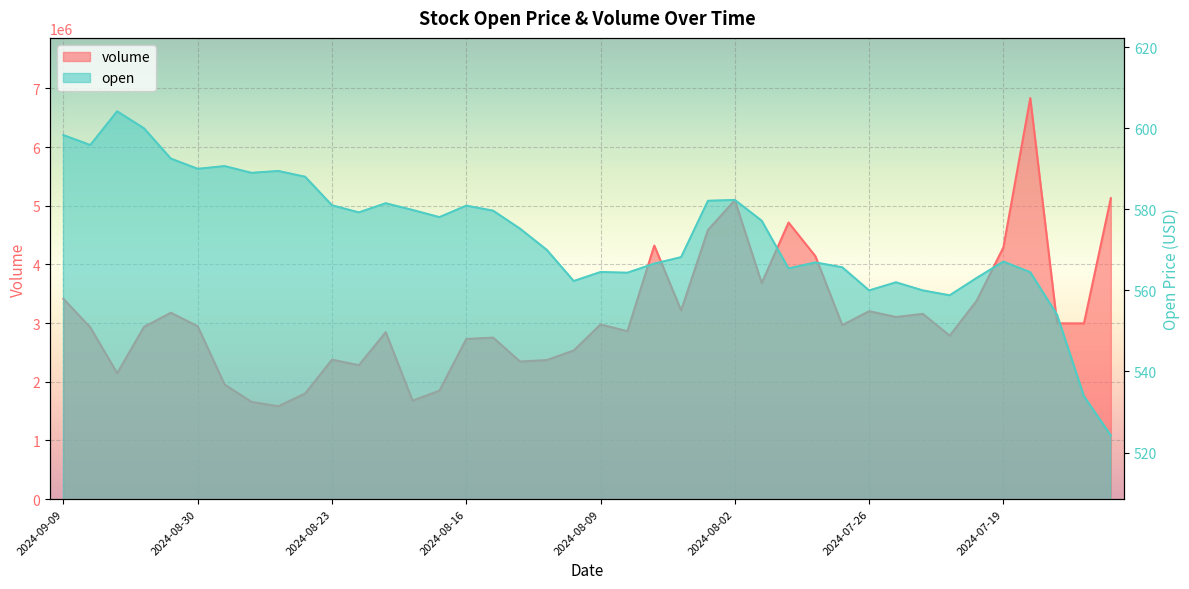

True or false: open has more than 1 interior local peaks.

True